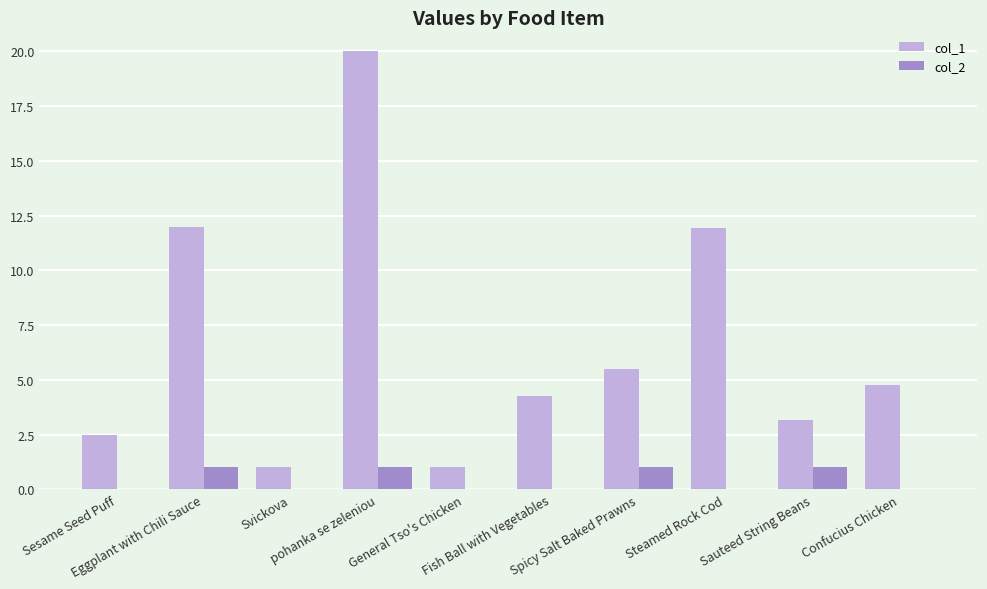

What is the sum of all col_2 values?

4.0